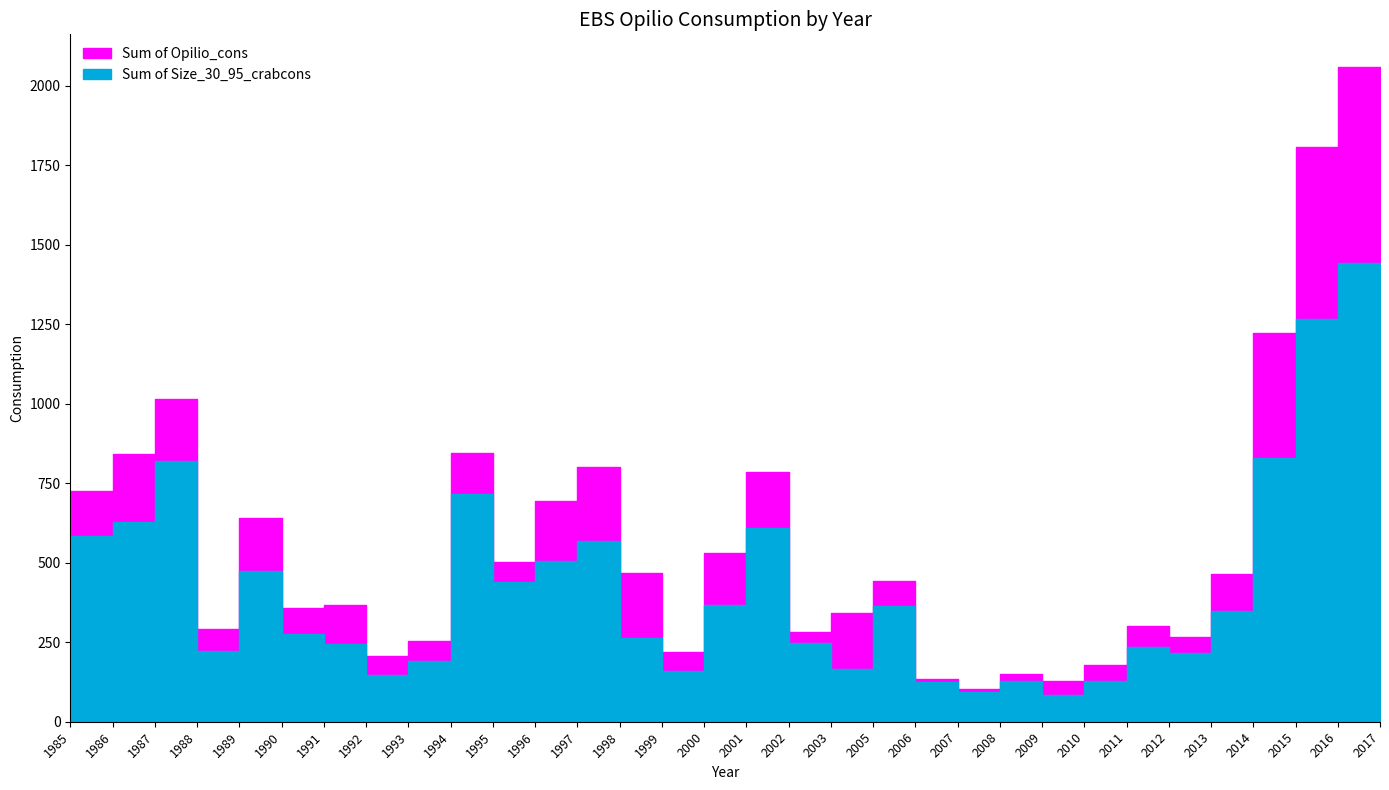

What is the value of the Sum of Size_30_95_crabcons point at the 20th from the left?

365.4